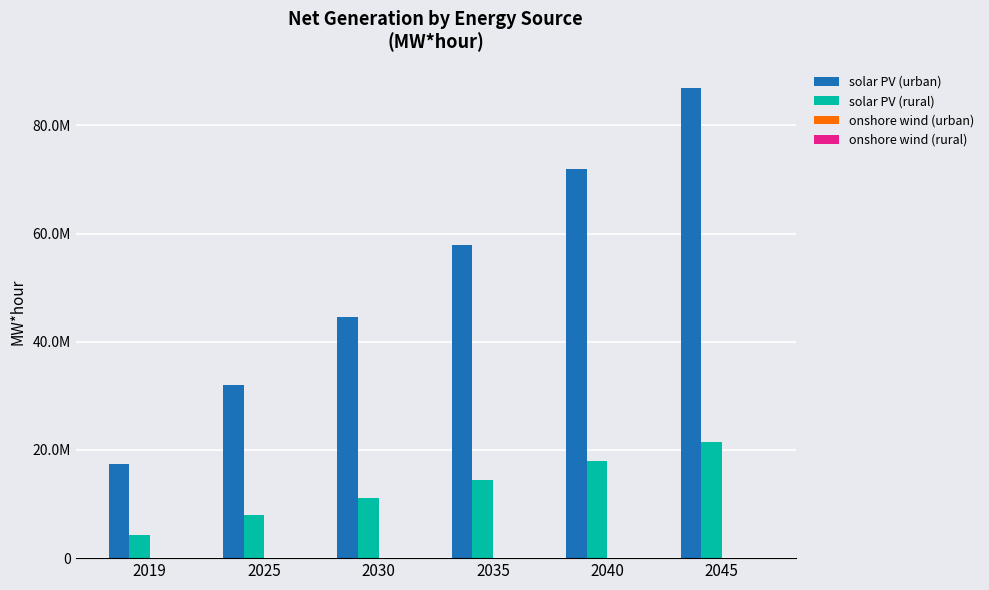

Does the chart contain stacked bars?

No